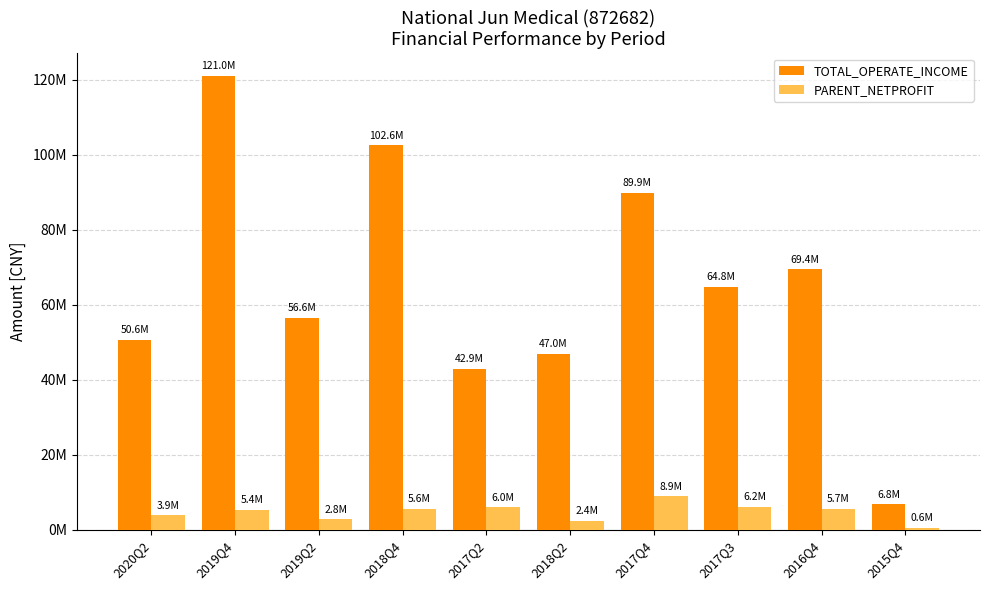

Is it true that PARENT_NETPROFIT equals 2800034.0 at 2019Q2?

True